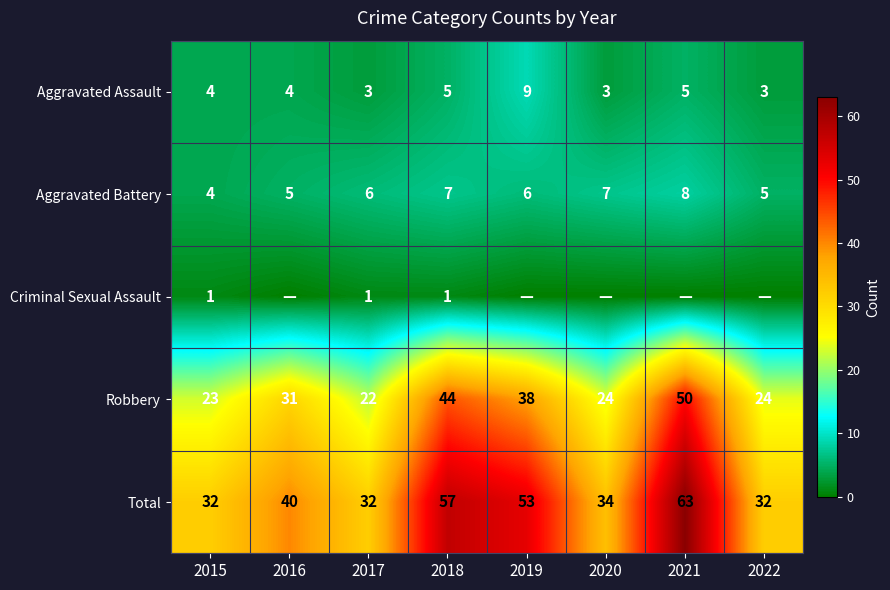

What is the greatest value displayed?

63